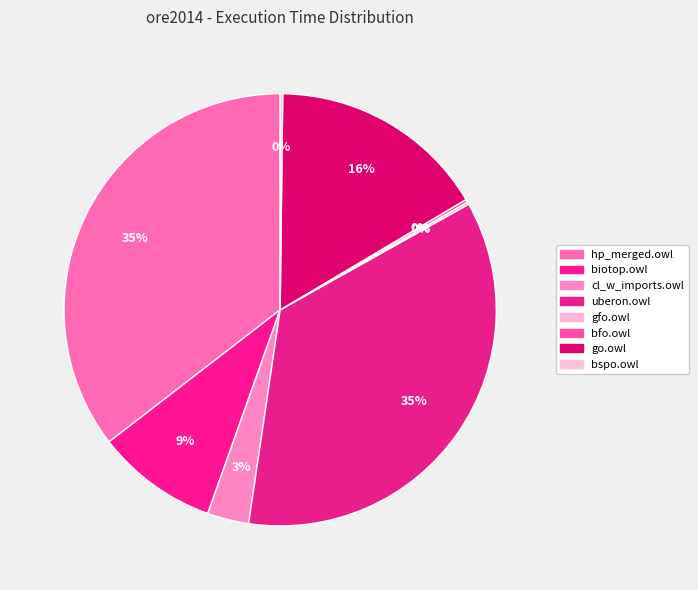

Is the sum of hp_merged.owl and biotop.owl greater than half?

No